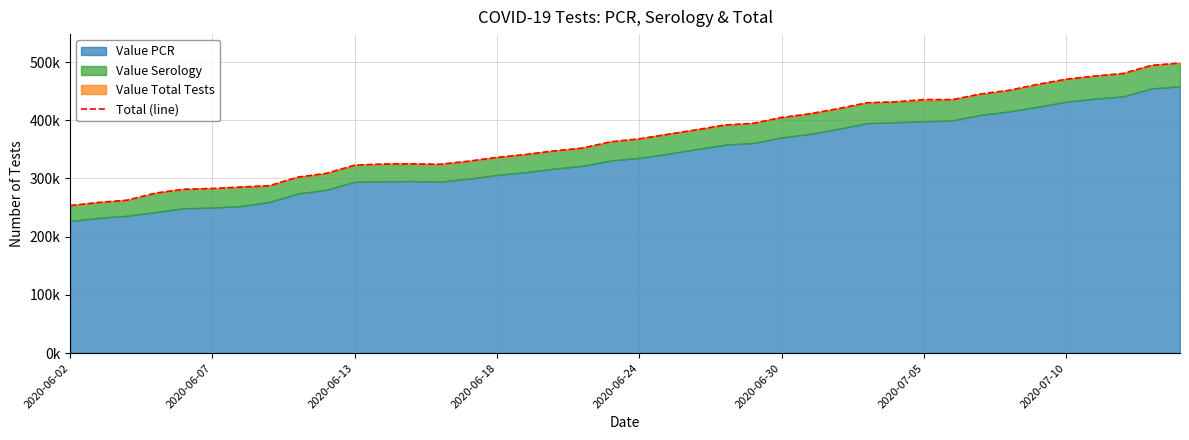

True or false: the data has more than 0 interior local peaks.

True